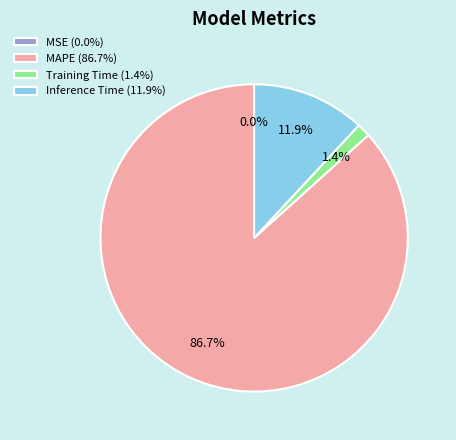

What portion of the pie excludes MAPE (86.7%)?

13.3%